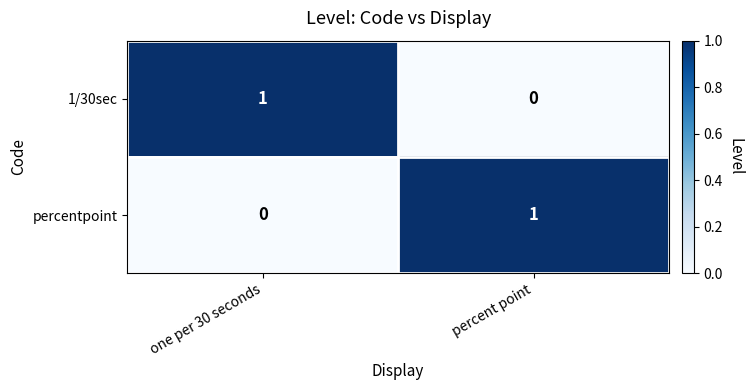

At one per 30 seconds, list the series in order from smallest to largest.

percentpoint, 1/30sec